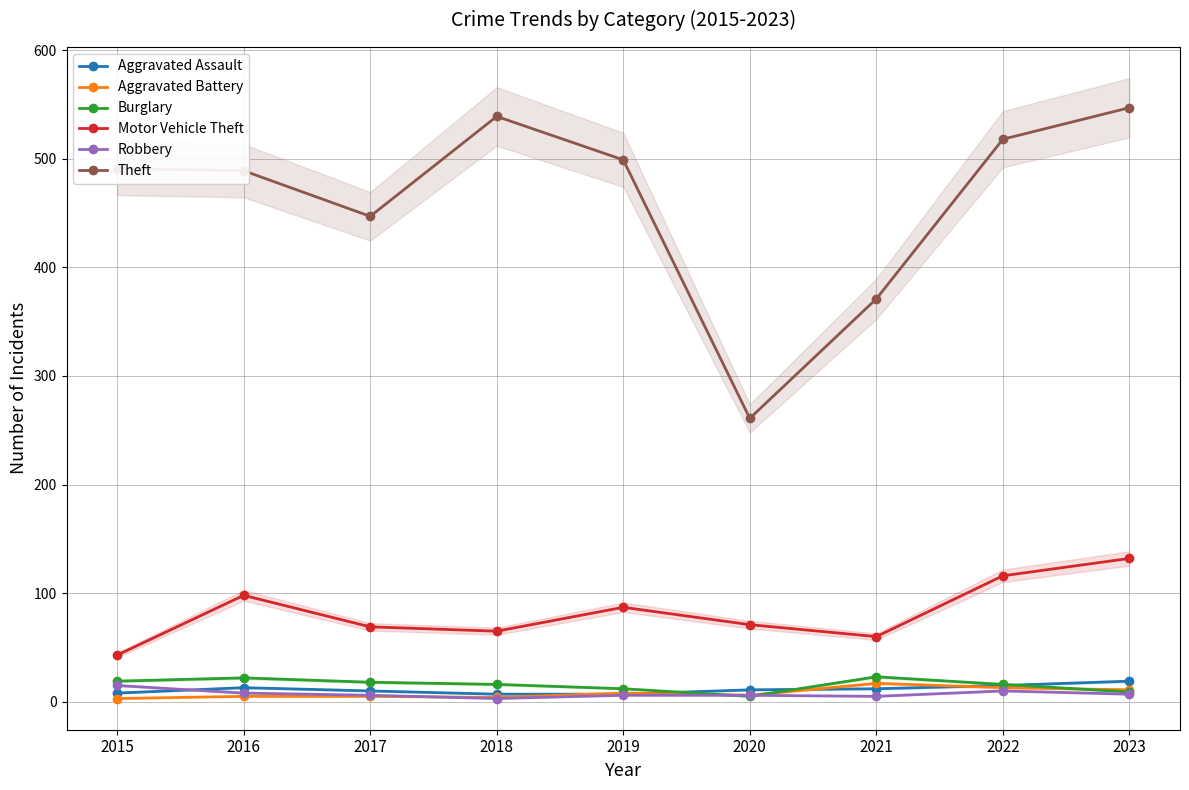

Rank the series at 2015 from highest to lowest value.

Theft, Motor Vehicle Theft, Burglary, Robbery, Aggravated Assault, Aggravated Battery